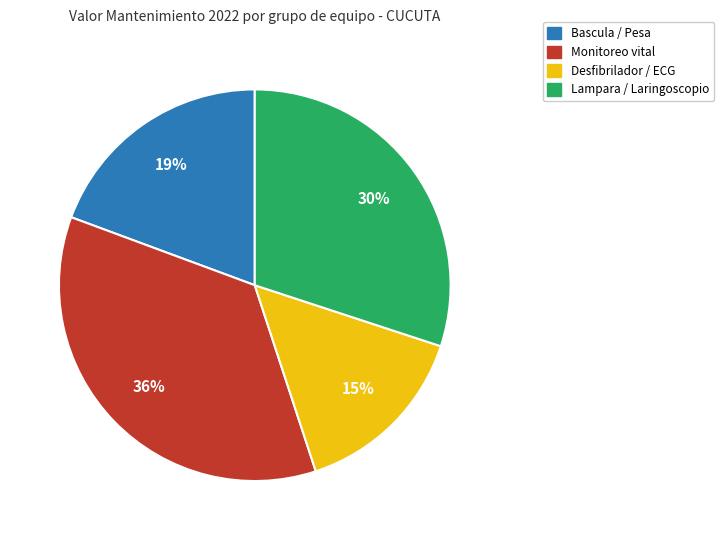

Count the number of slices in the pie.

4